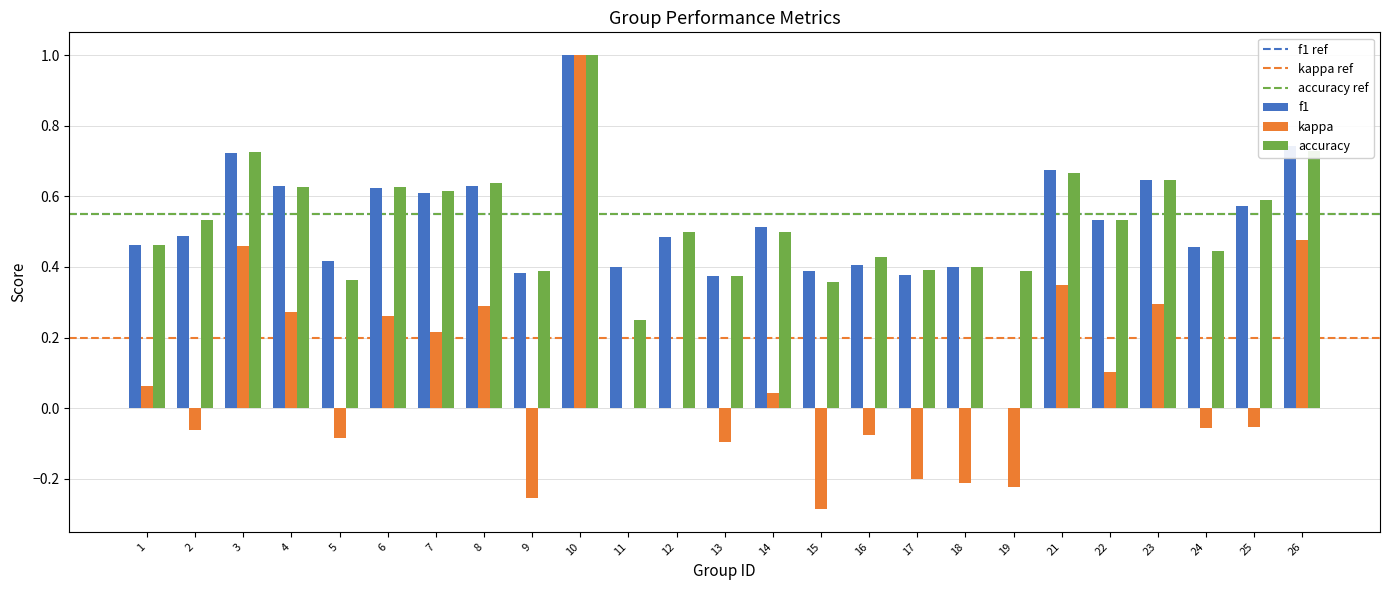

Which series has the largest range (max minus min)?

kappa